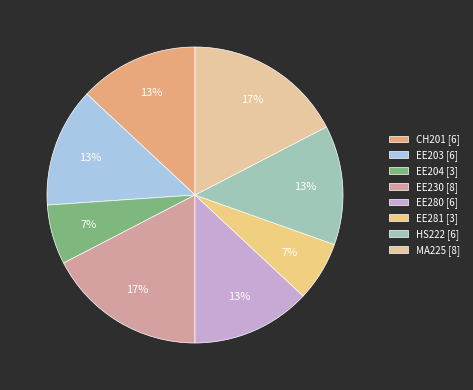

To the nearest percent, what is the average slice percentage?

12%